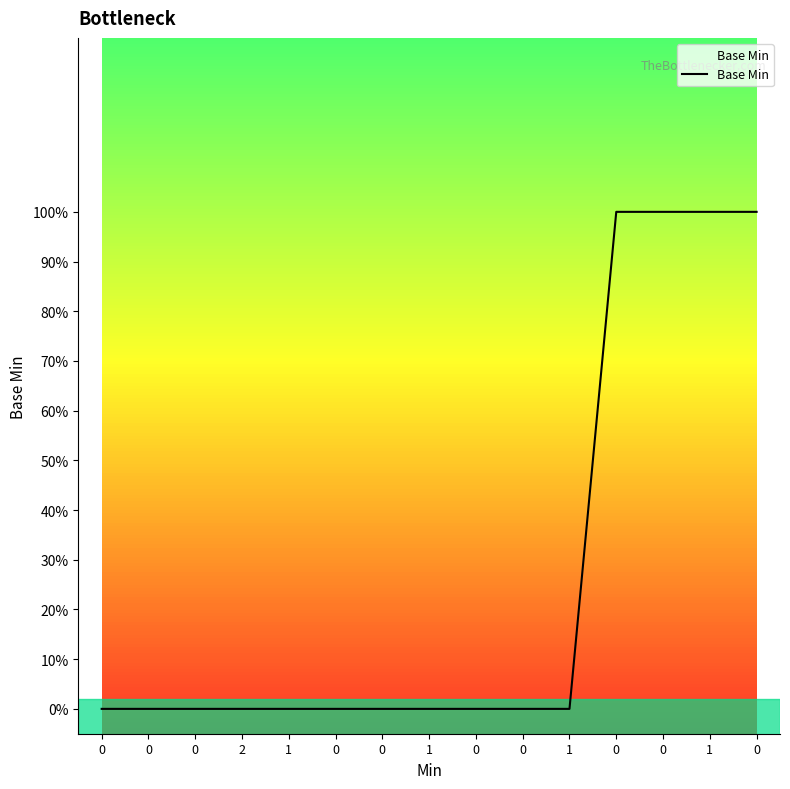

Does the chart display data point markers on the line(s)?

No